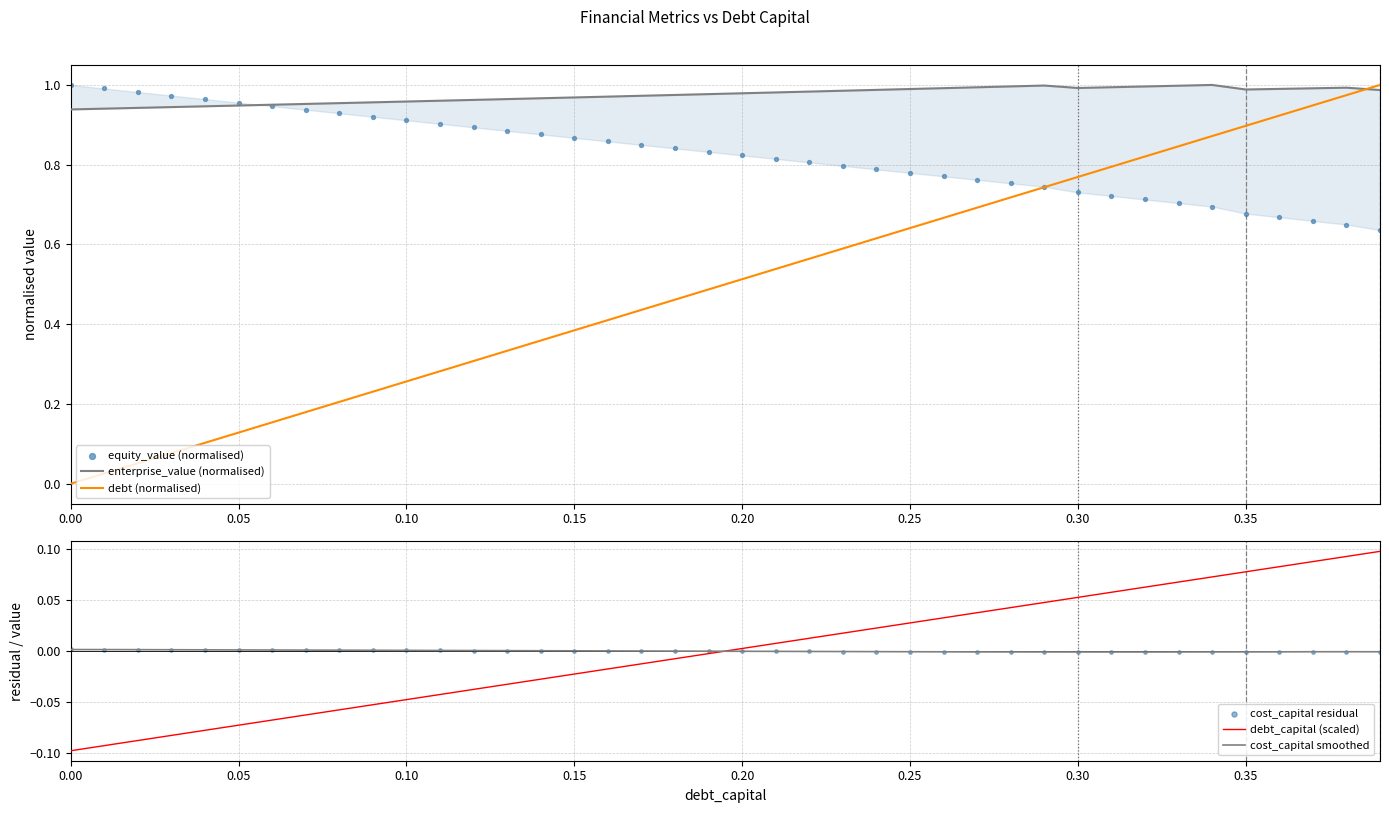

What are all the series names shown in the legend?

enterprise_value (normalised), debt (normalised), equity_value (normalised), debt_capital (scaled), cost_capital smoothed, cost_capital residual